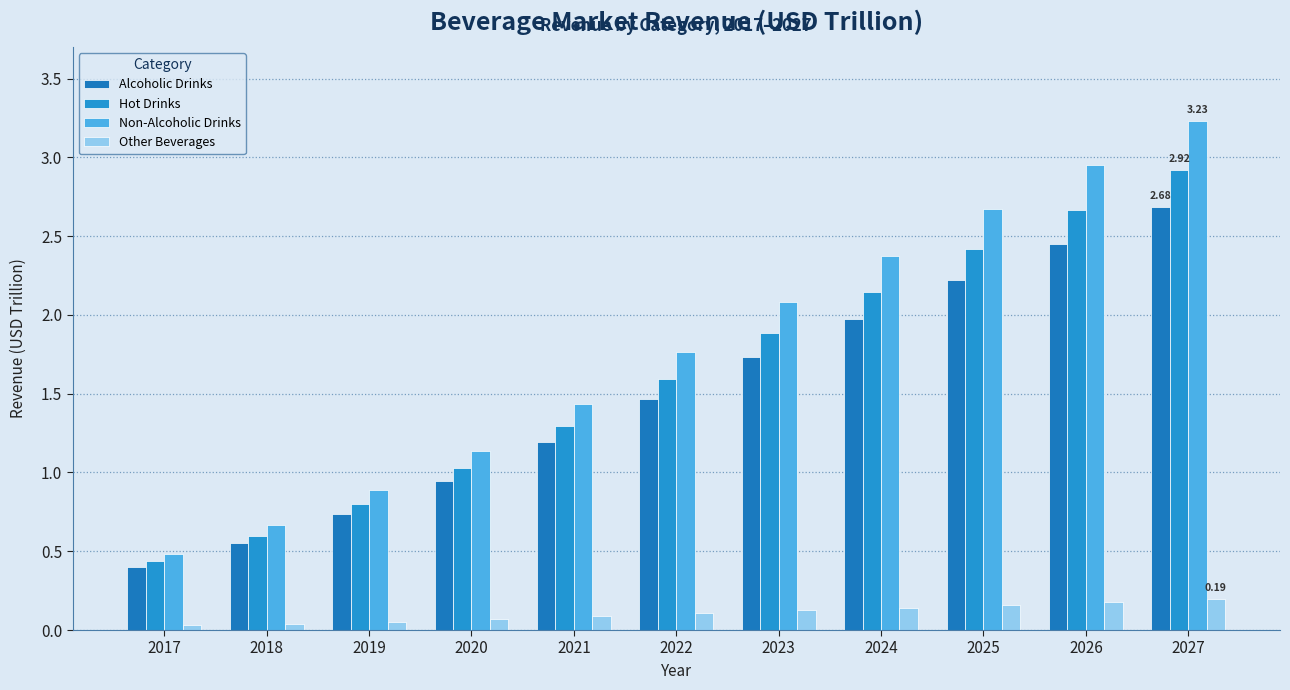

How many groups of bars are there?

11